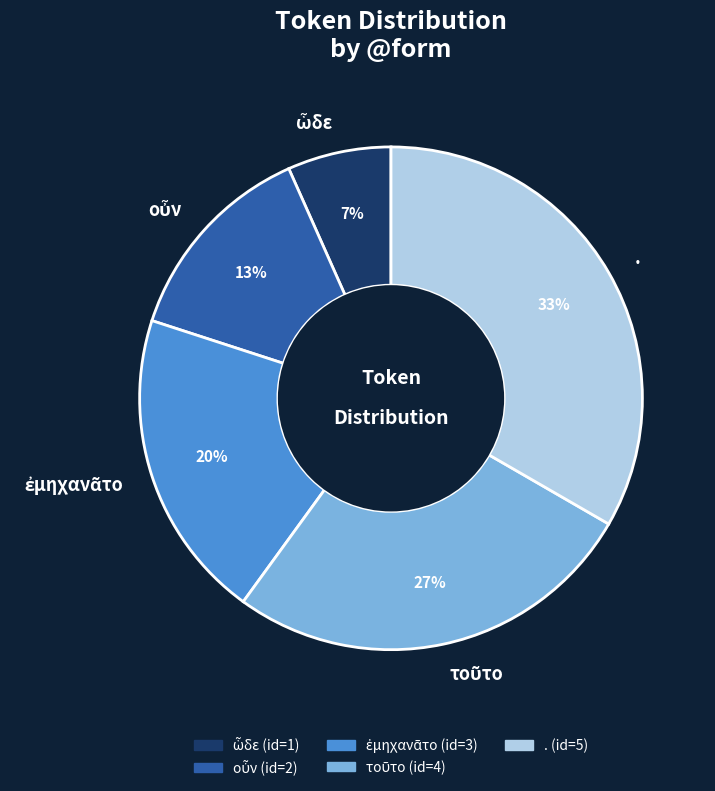

To the nearest percent, what is the average slice percentage?

20%